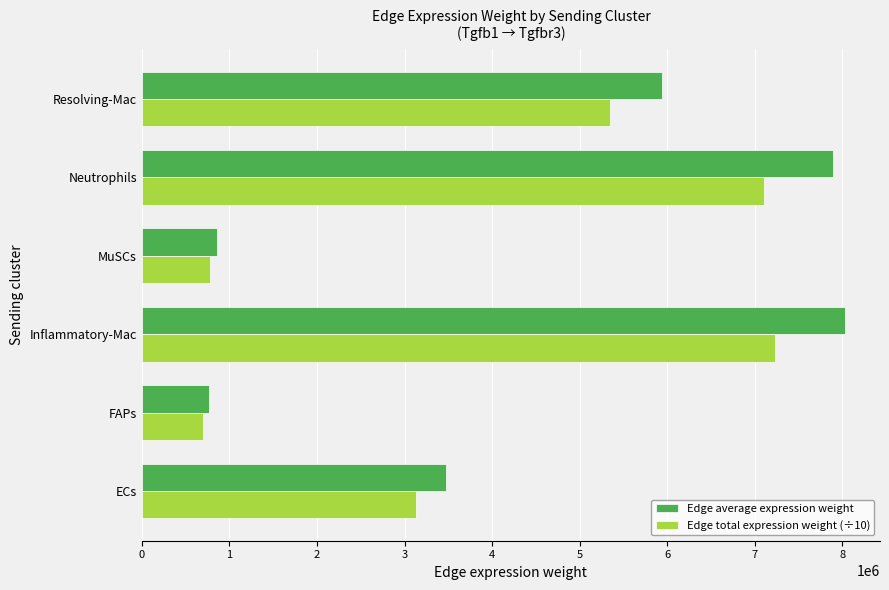

Is it true that Edge average expression weight equals 11160654.4 at Neutrophils?

False